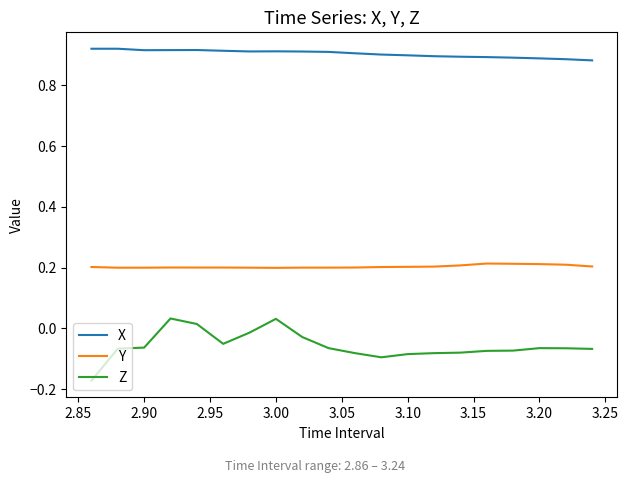

List the series in order of their peak value, highest first.

X, Y, Z